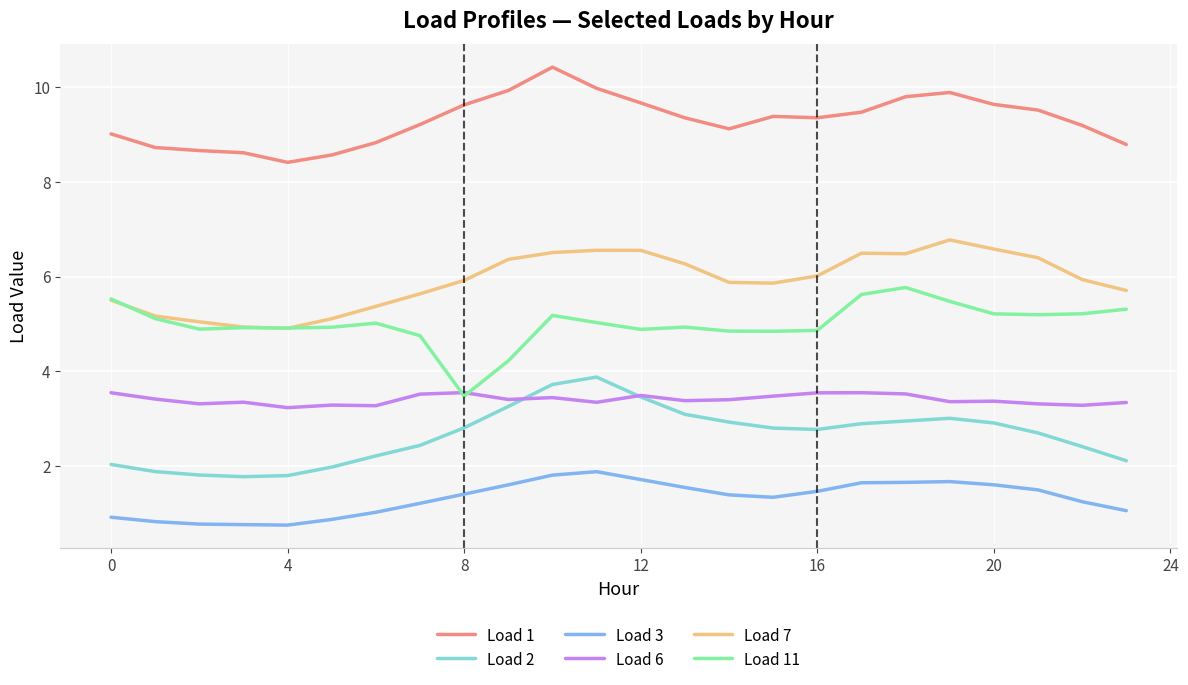

What is the smallest value displayed?

0.7